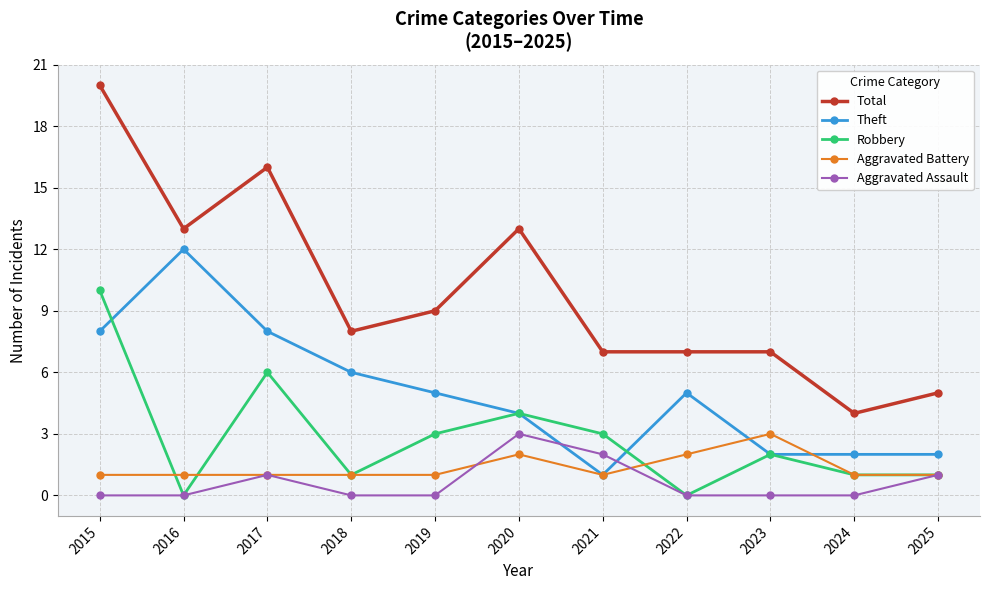

What is the value of the Robbery point at the 7th from the left?

3